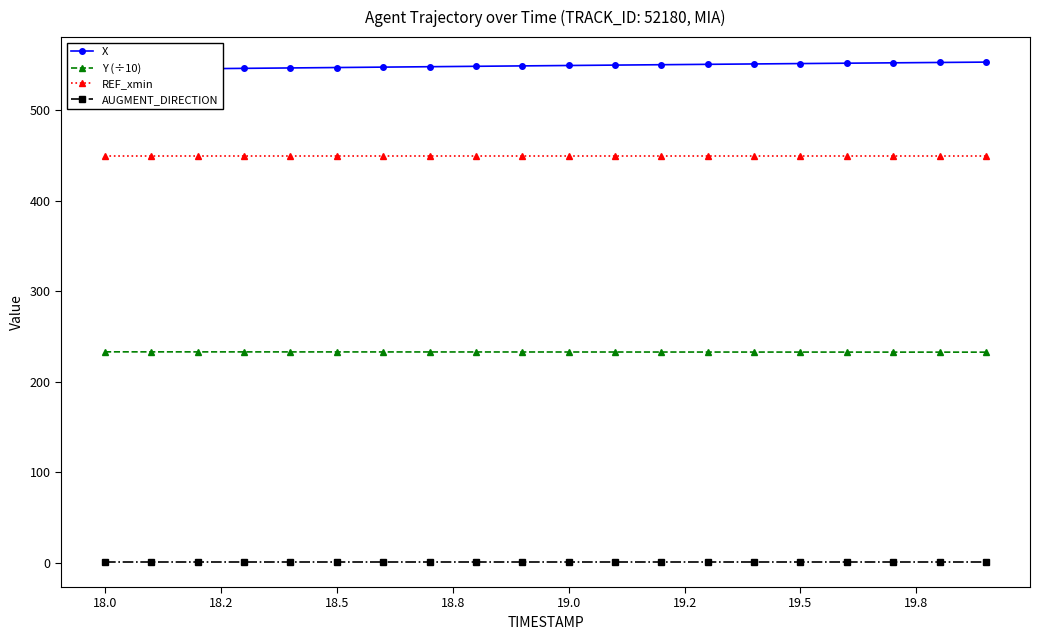

True or false: AUGMENT_DIRECTION and REF_xmin intersect in this chart.

False